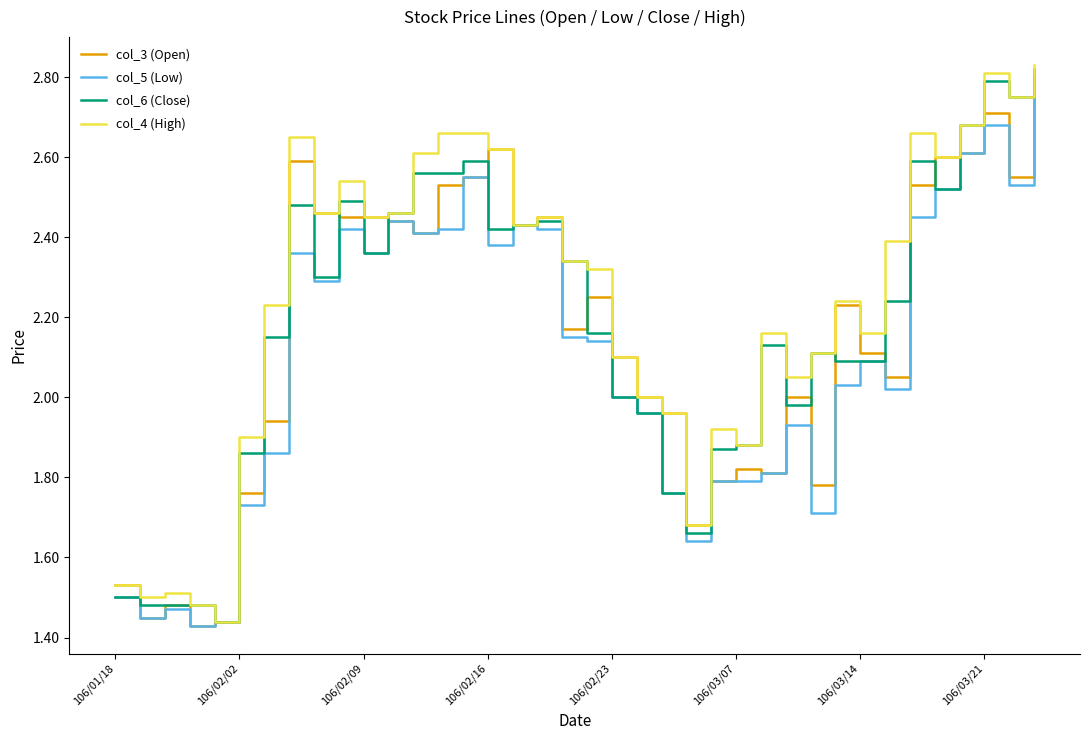

Is it true that col_5 (Low) equals 4.7 at 106/03/21?

False